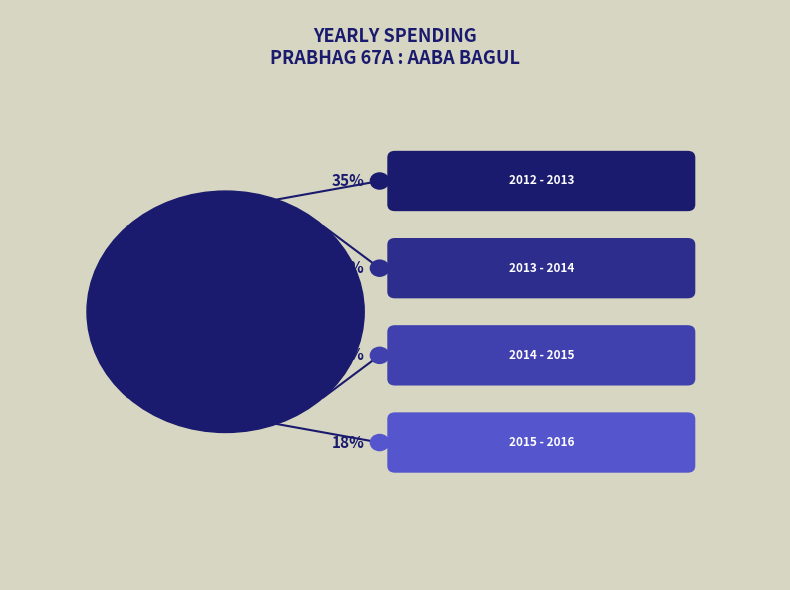

Which category has the biggest portion of the pie?

2012 - 2013